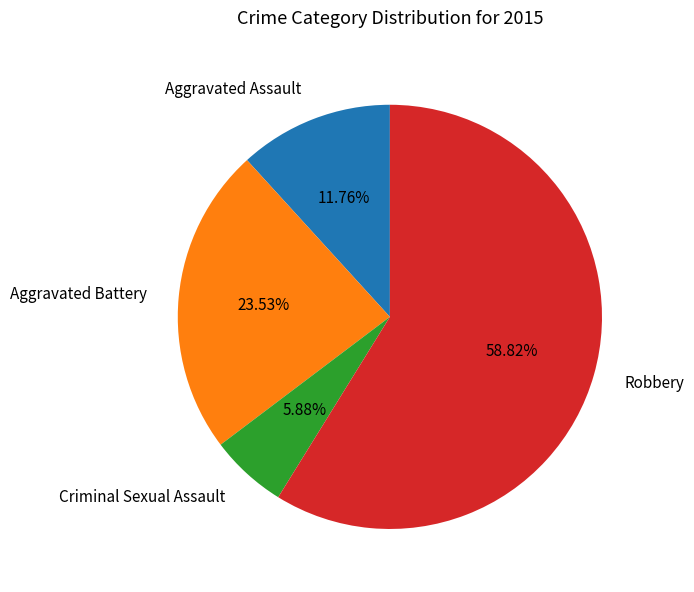

Between Aggravated Assault and Robbery, which is larger?

Robbery